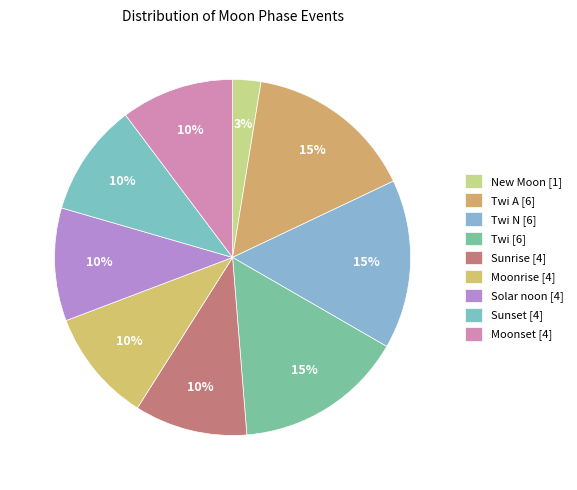

Count the number of slices in the pie.

9